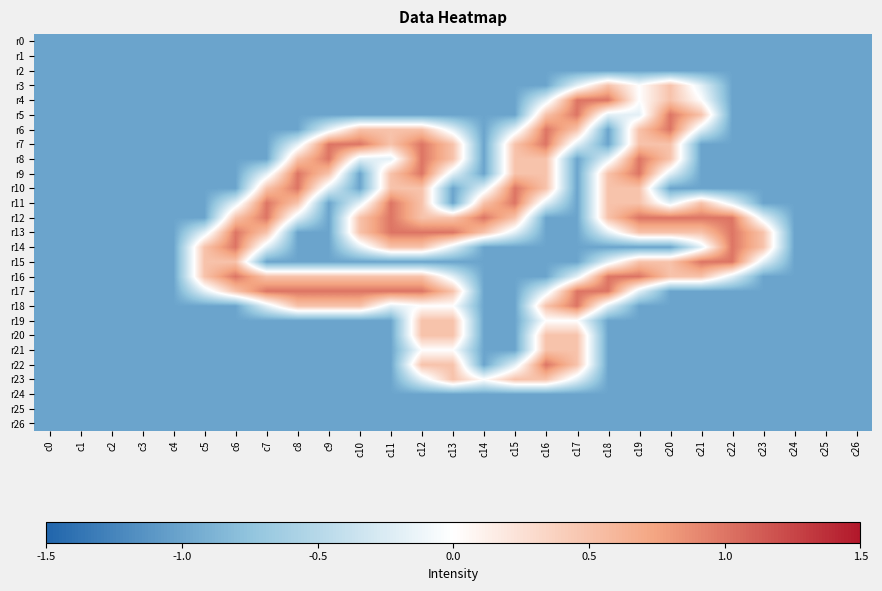

Rank the series by their maximum value, from highest to lowest.

r4, r5, r6, r7, r8, r9, r10, r11, r12, r13, r14, r15, r16, r17, r18, r22, r3, r19, r20, r21, r23, r0, r1, r2, r24, r25, r26